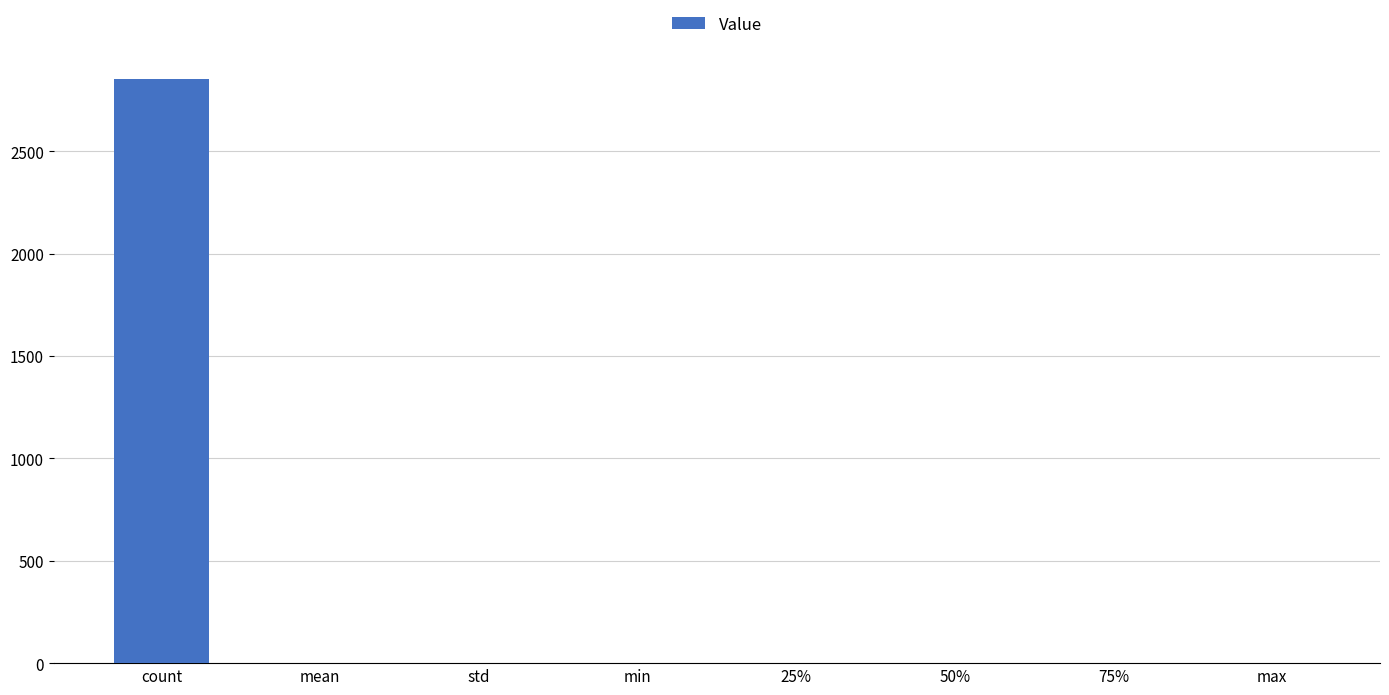

What value does the data have at count?

2852.0